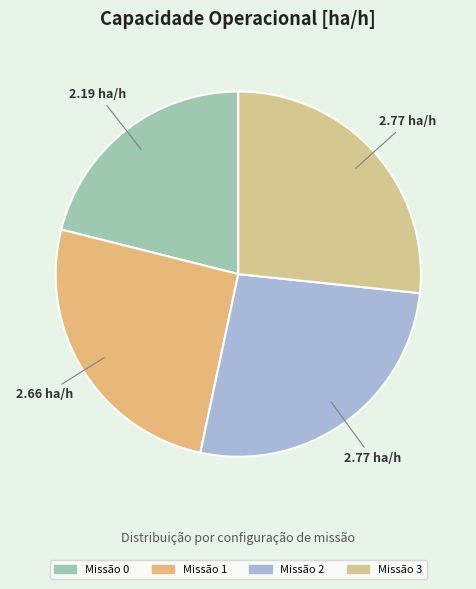

Count the number of slices in the pie.

4